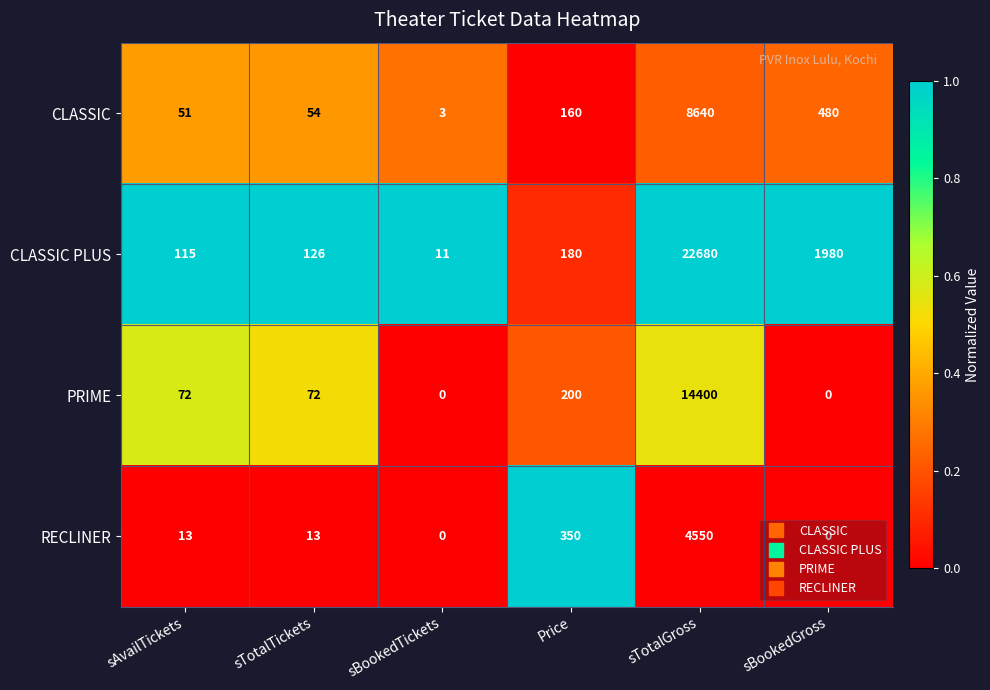

Between sAvailTickets and sBookedGross, which series saw the biggest shift?

CLASSIC PLUS